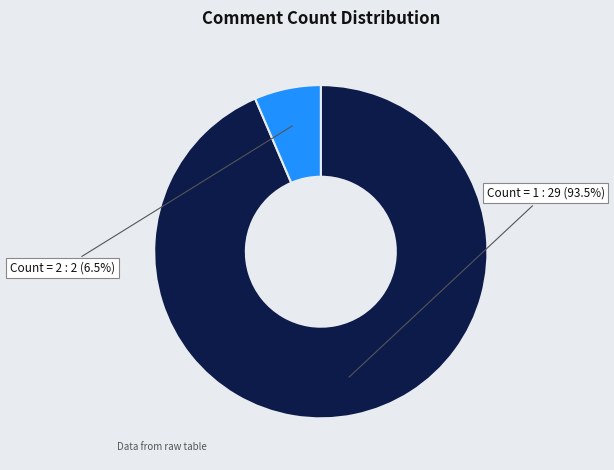

Is there a majority slice in this chart?

Yes